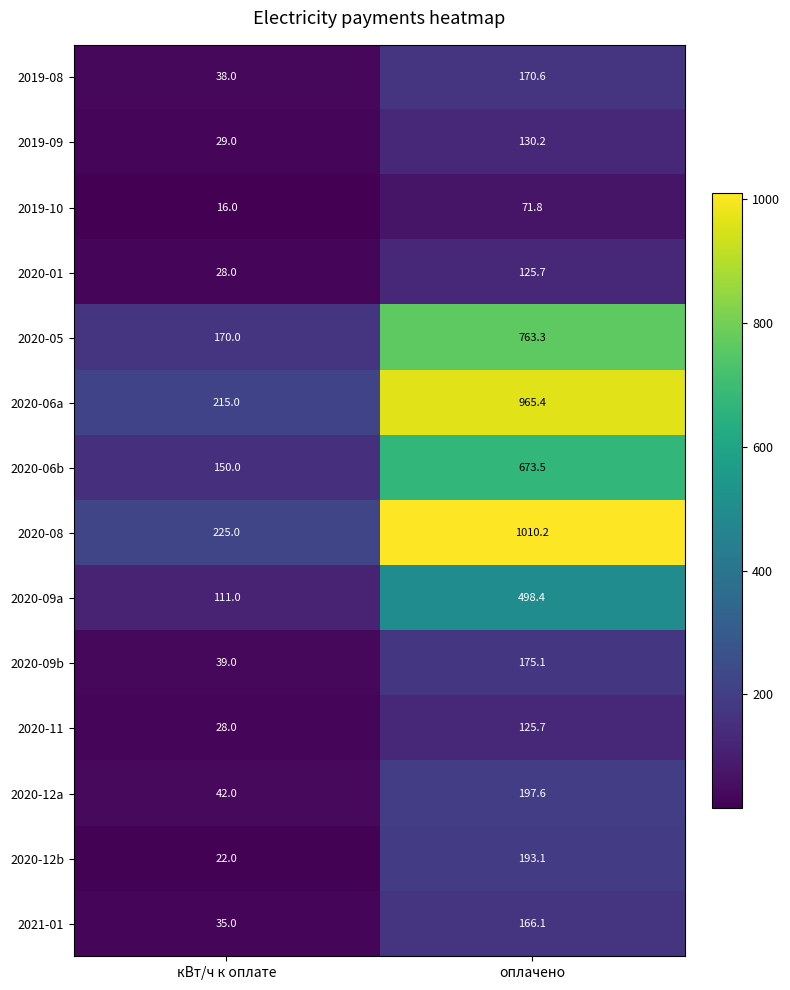

What is the sum of all 2020-09b values?

214.1